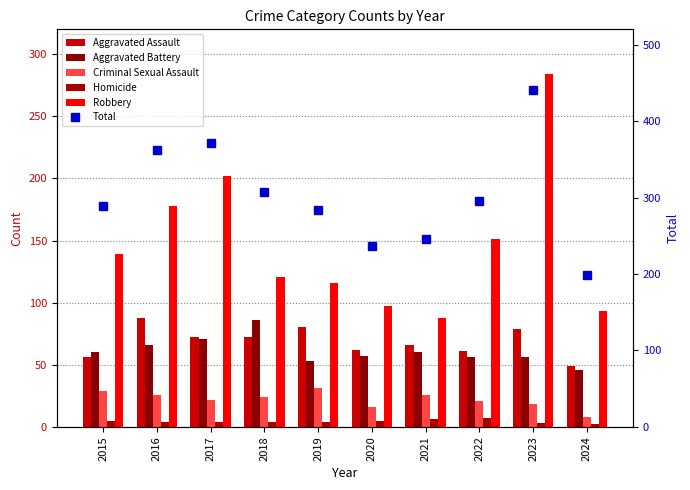

How many categories are shown in the chart?

10